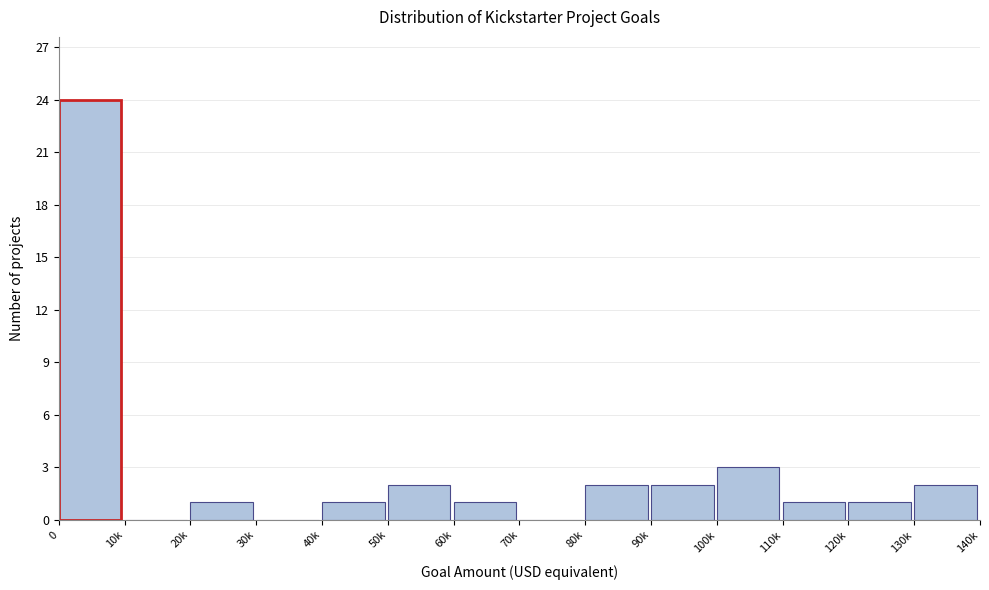

Reading left to right, what are all the values shown in this chart?

0=24	10k=0	20k=1	30k=0	40k=1	50k=2	60k=1	70k=0	80k=2	90k=2	100k=3	110k=1	120k=1	130k=2